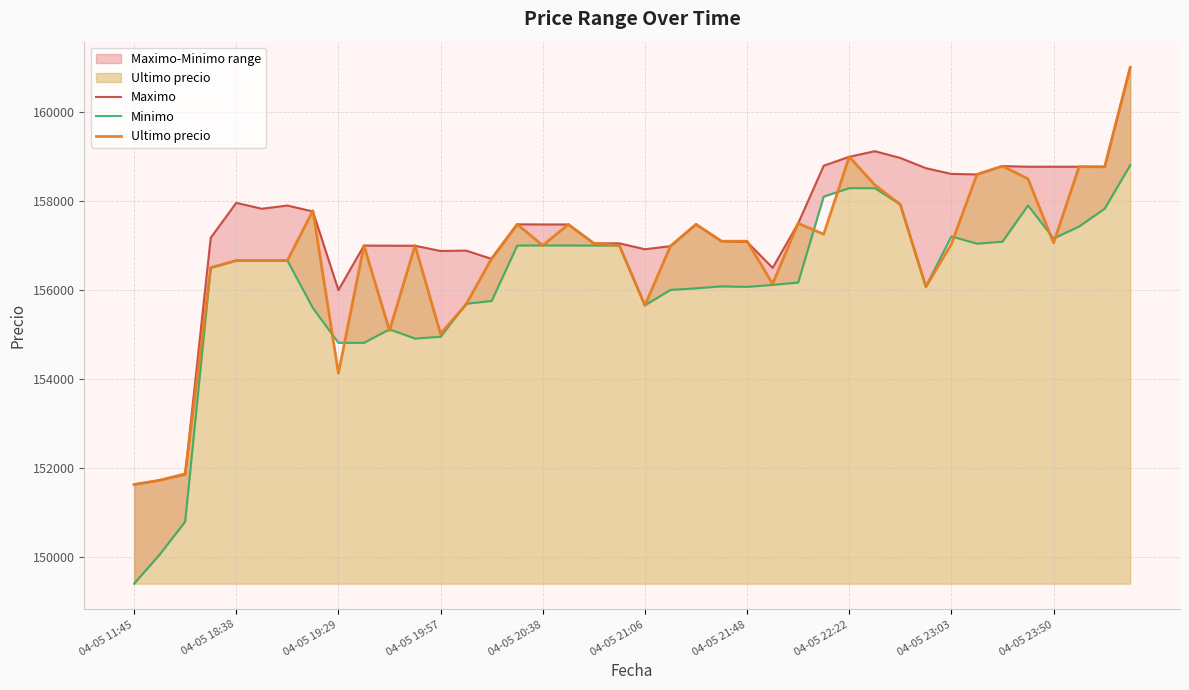

The value of Ultimo precio at 04-05 23:03 is 157036. True or false?

True